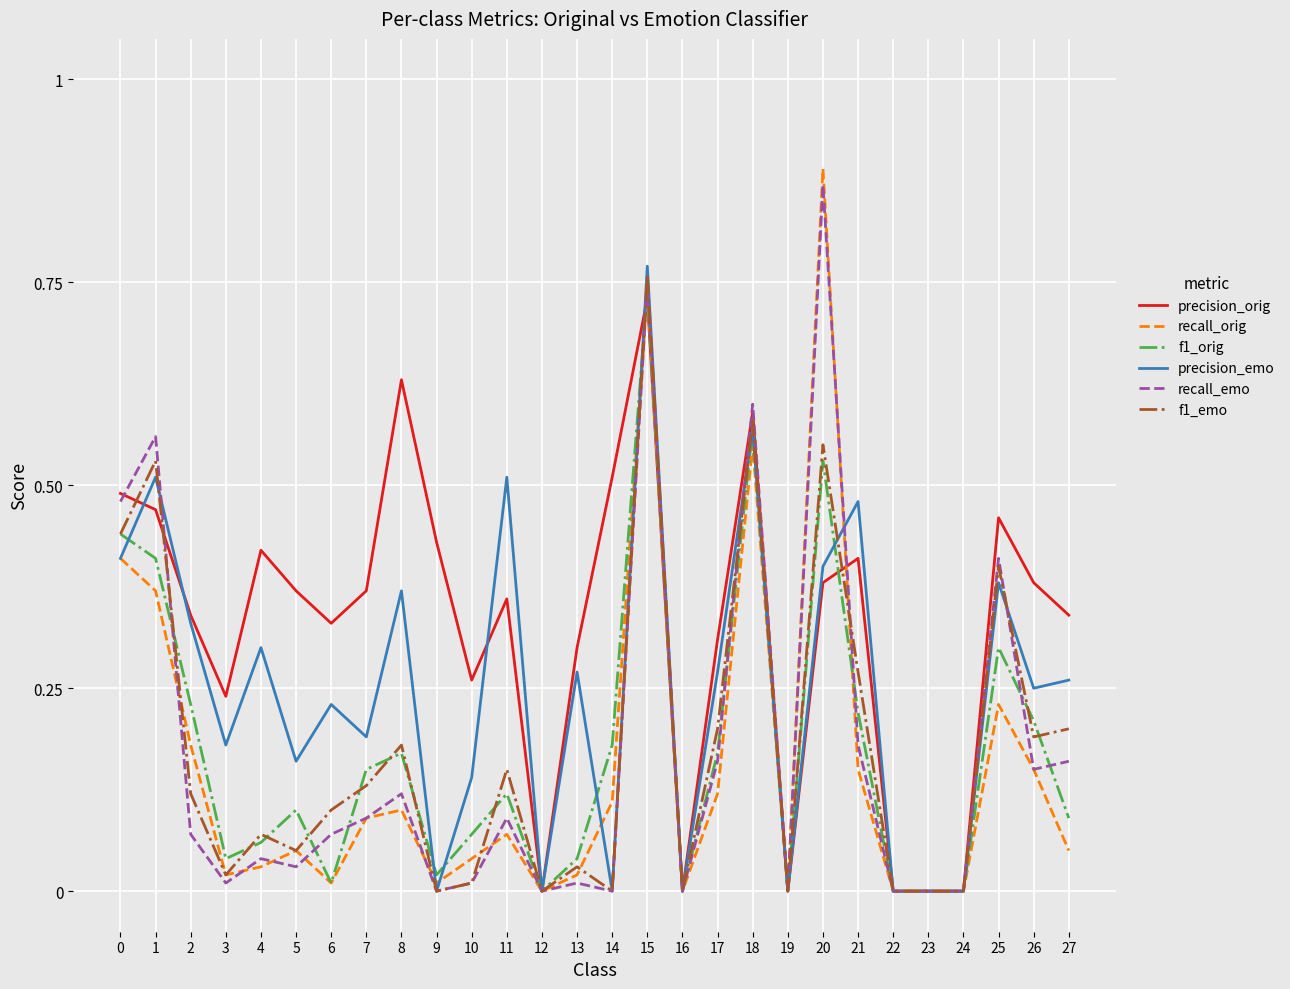

At which category is the sum across all series the highest?

15